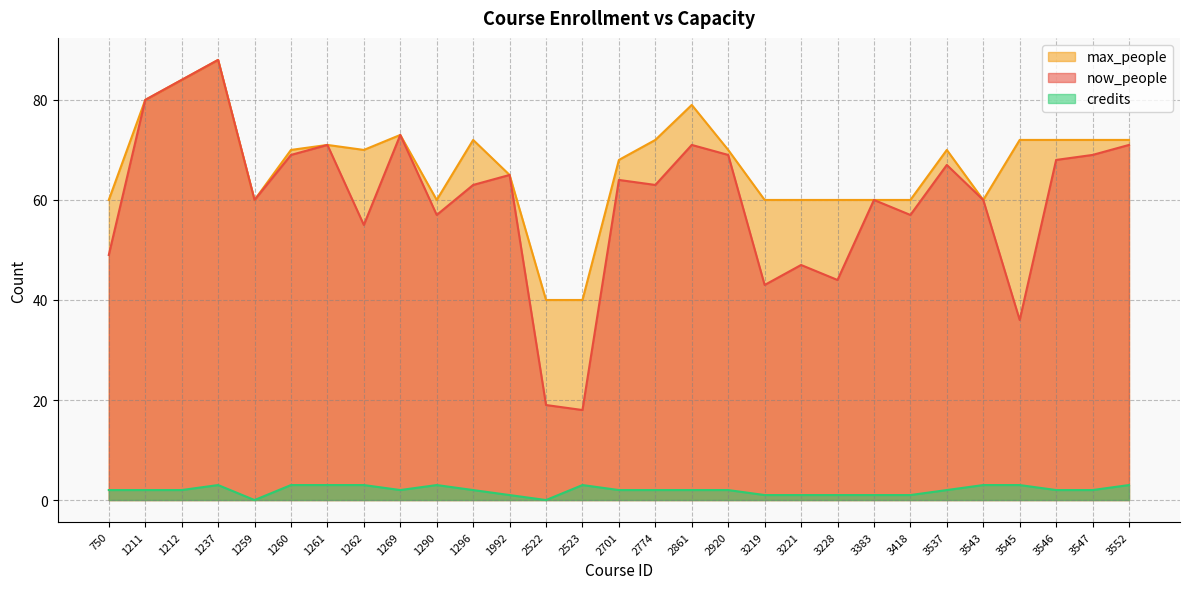

Between 750 and 2774, which is larger?

2774